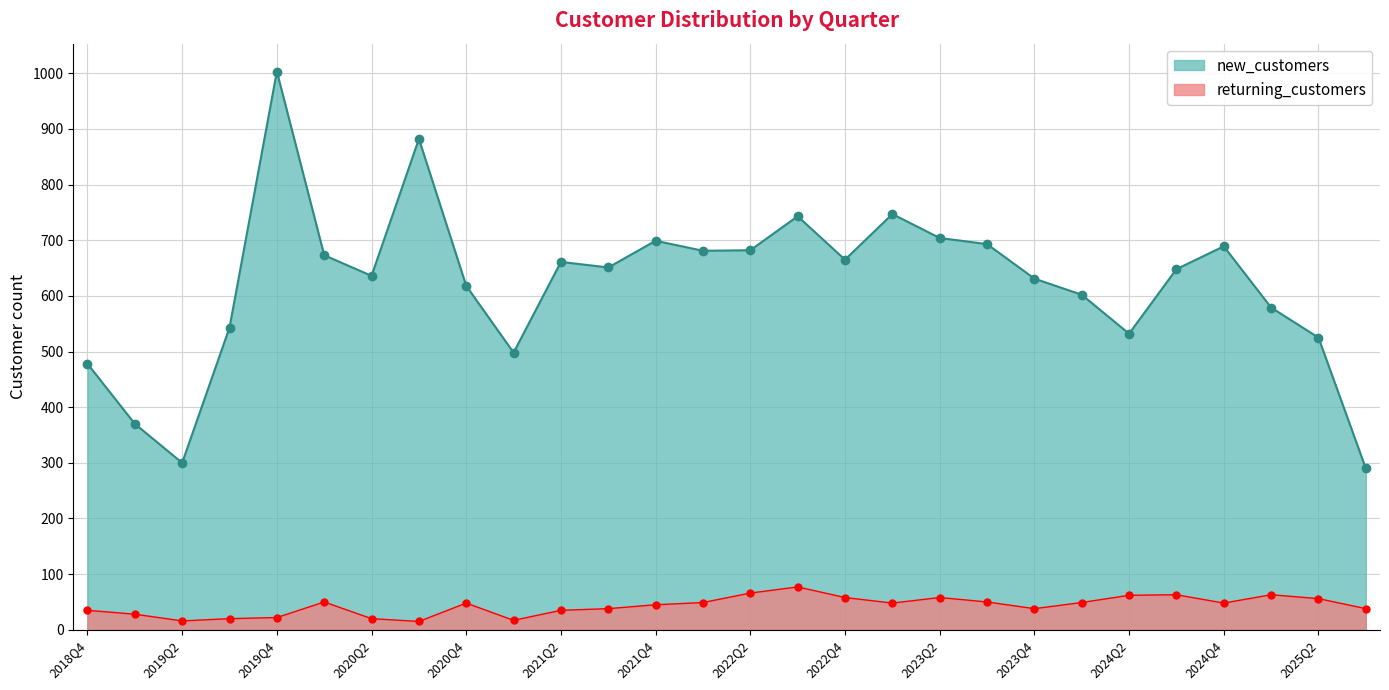

Which category has the lowest value in the new_customers series?

2025Q3